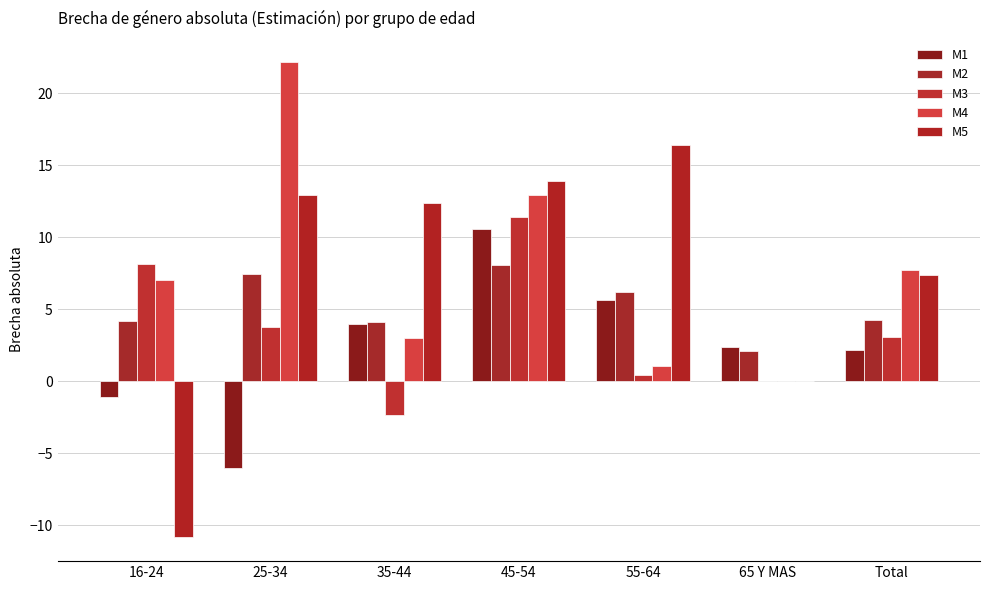

What is the spread (max minus min) of values at 65 Y MAS?

2.4